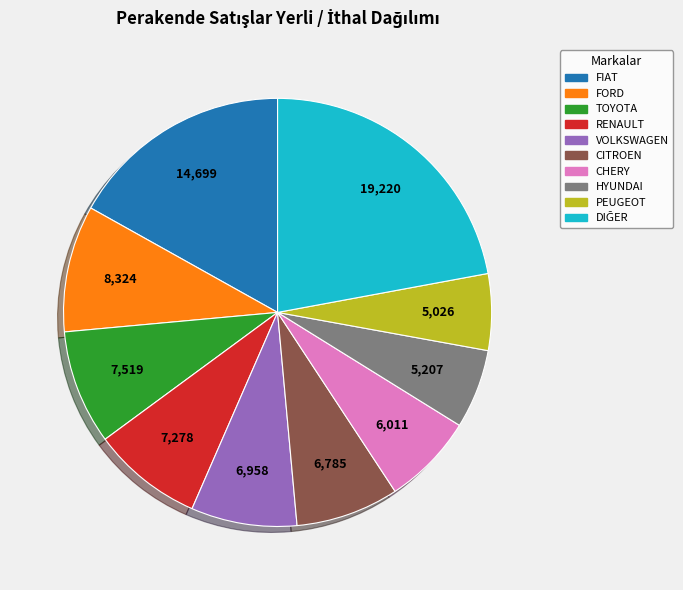

How many slices are in this pie chart?

10